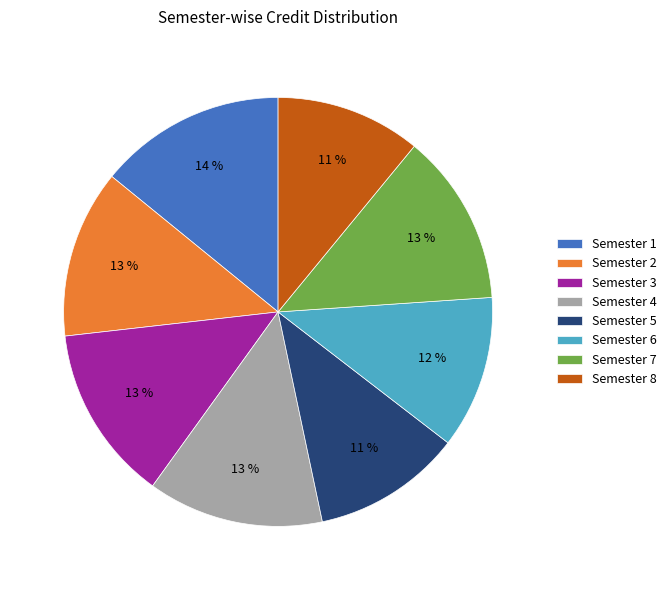

Do Semester 1 and Semester 2 together represent more than half of the pie?

No